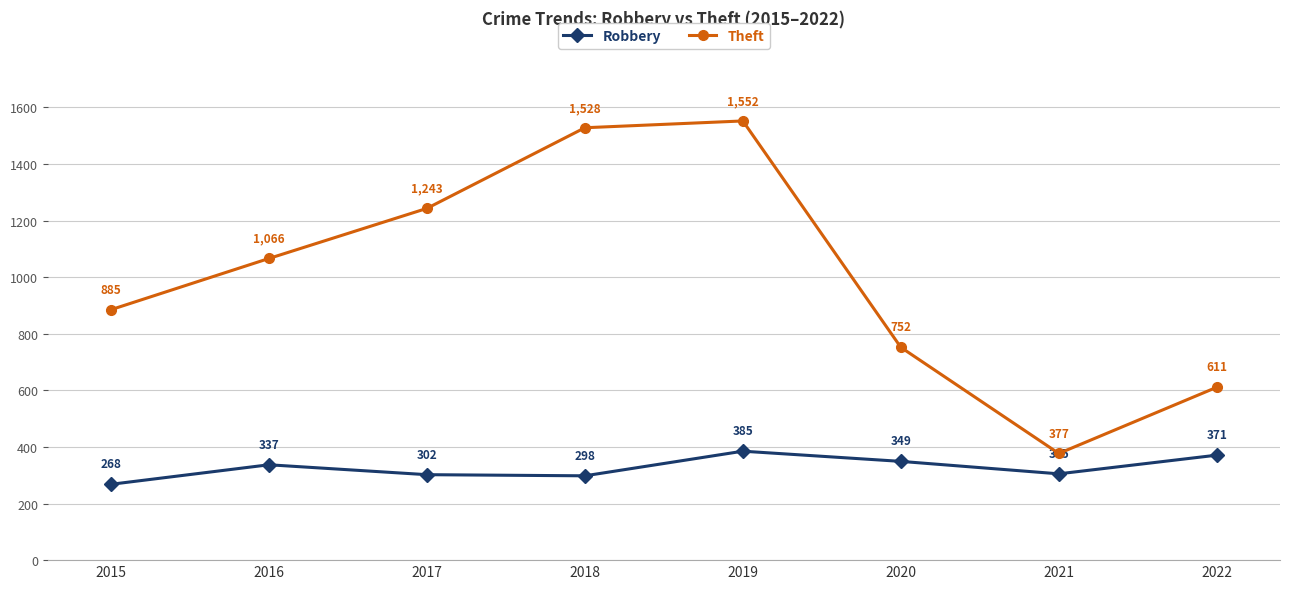

What is the difference between the maximum and minimum values in the Theft series?

1175